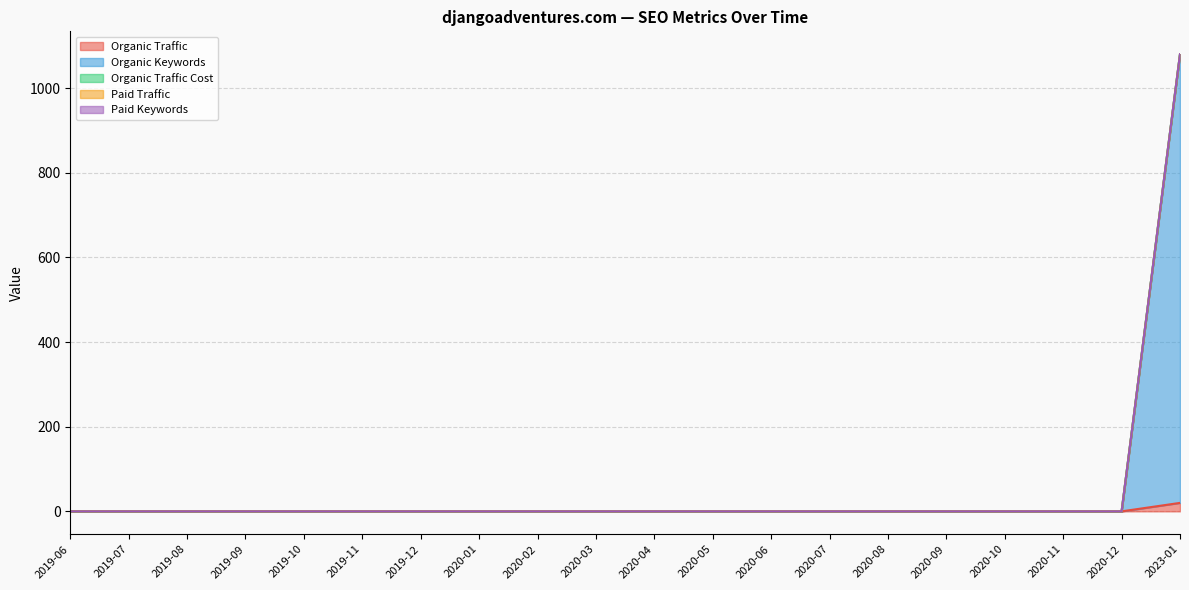

Which series has the widest spread of values?

Organic Keywords